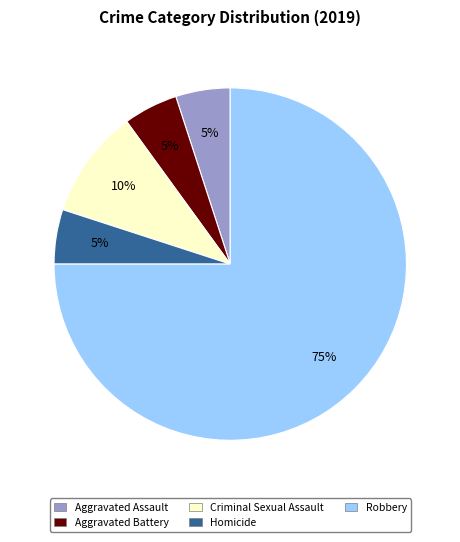

To the nearest percent, what portion does Robbery represent?

75%